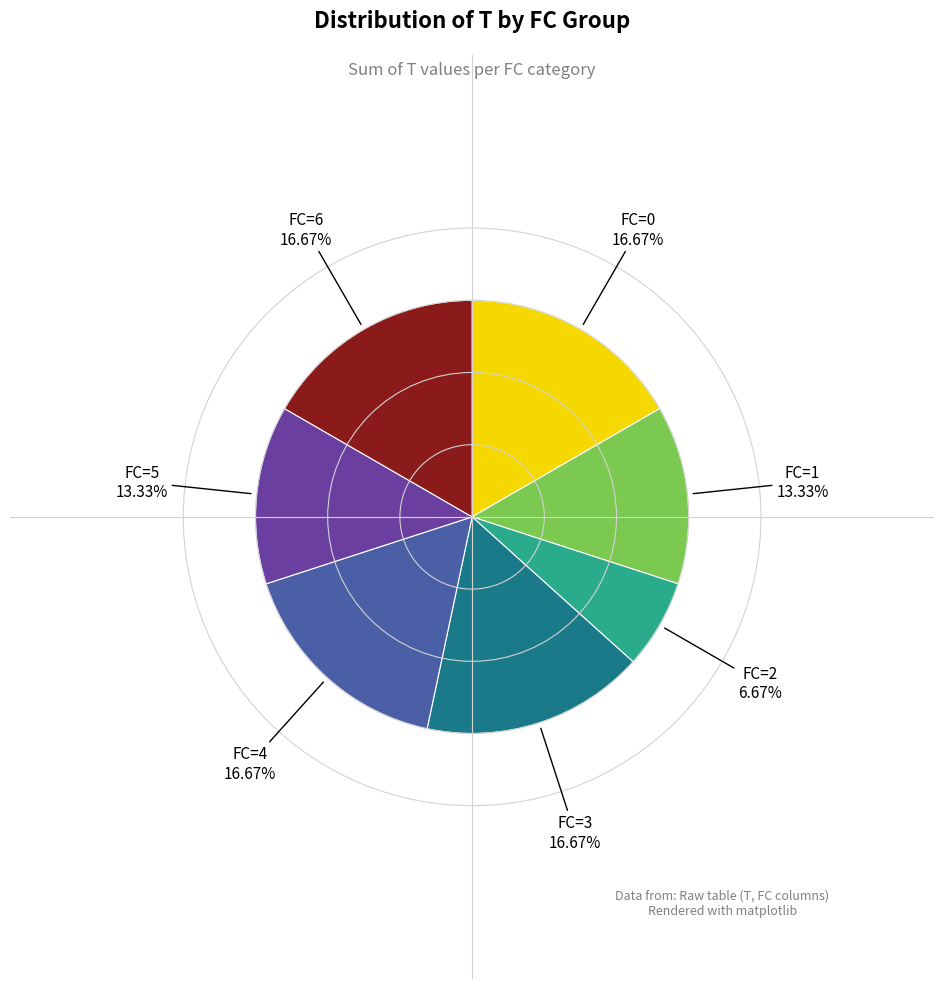

Does any single category account for the majority?

No